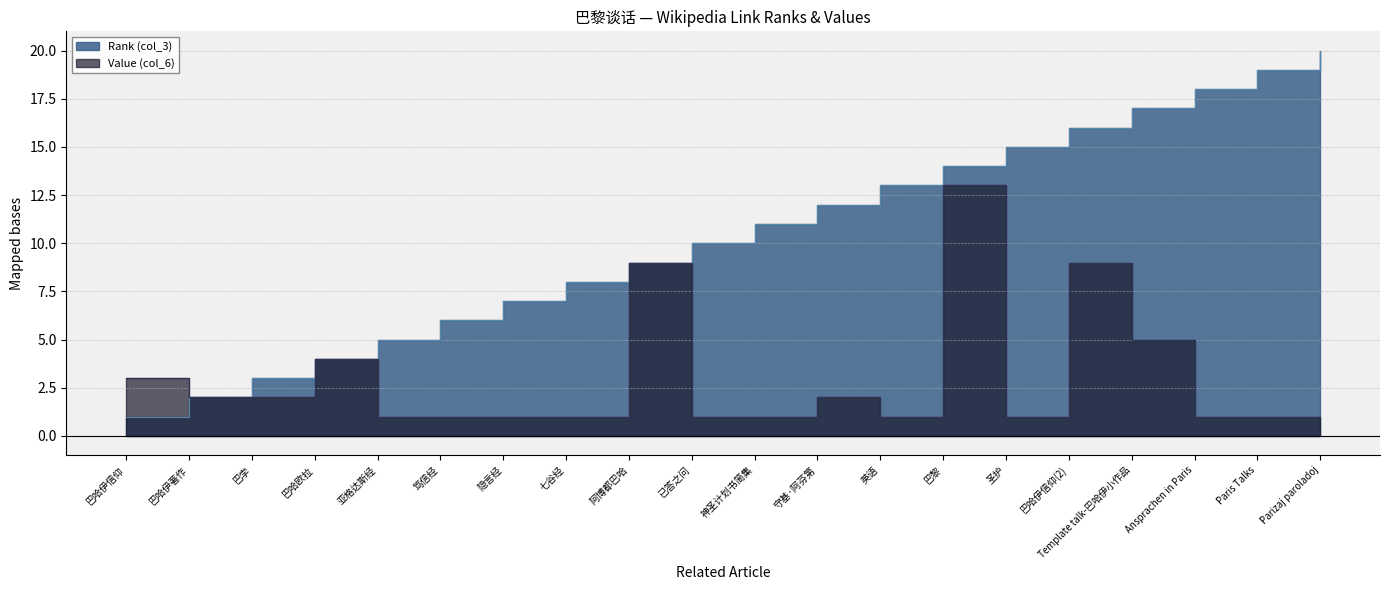

What is the sum of all Rank (col_3) values?

210